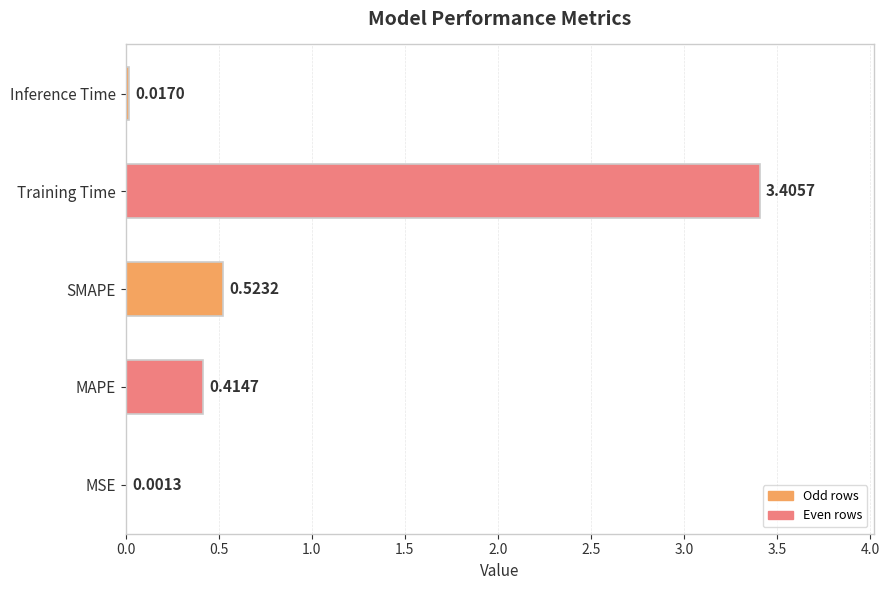

Where is the data nearest to the value 1?

SMAPE